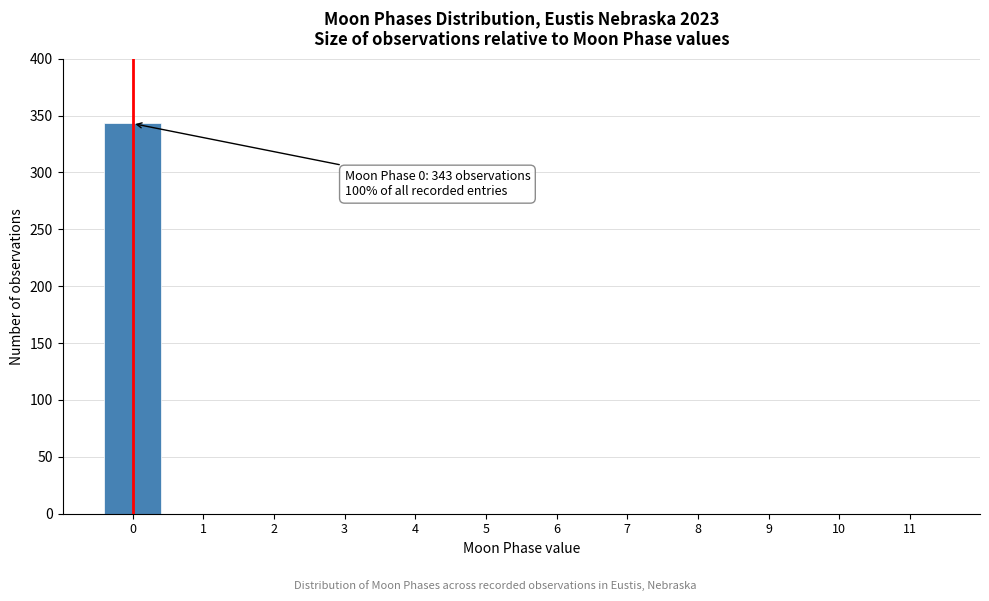

Reading left to right, what are all the values shown in this chart?

0=343	1=0	2=0	3=0	4=0	5=0	6=0	7=0	8=0	9=0	10=0	11=0